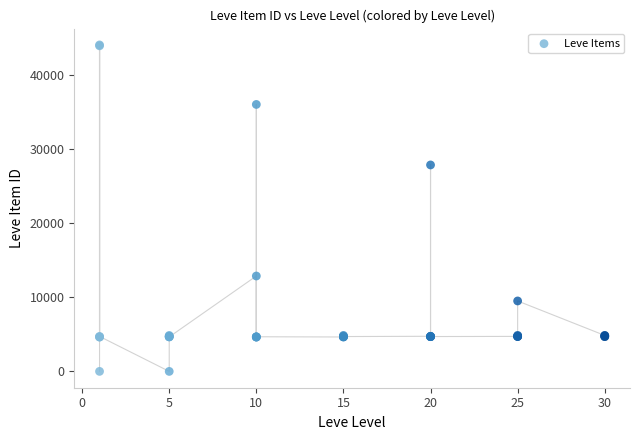

What Y value in the scatter plot is closest to 22048?

27884